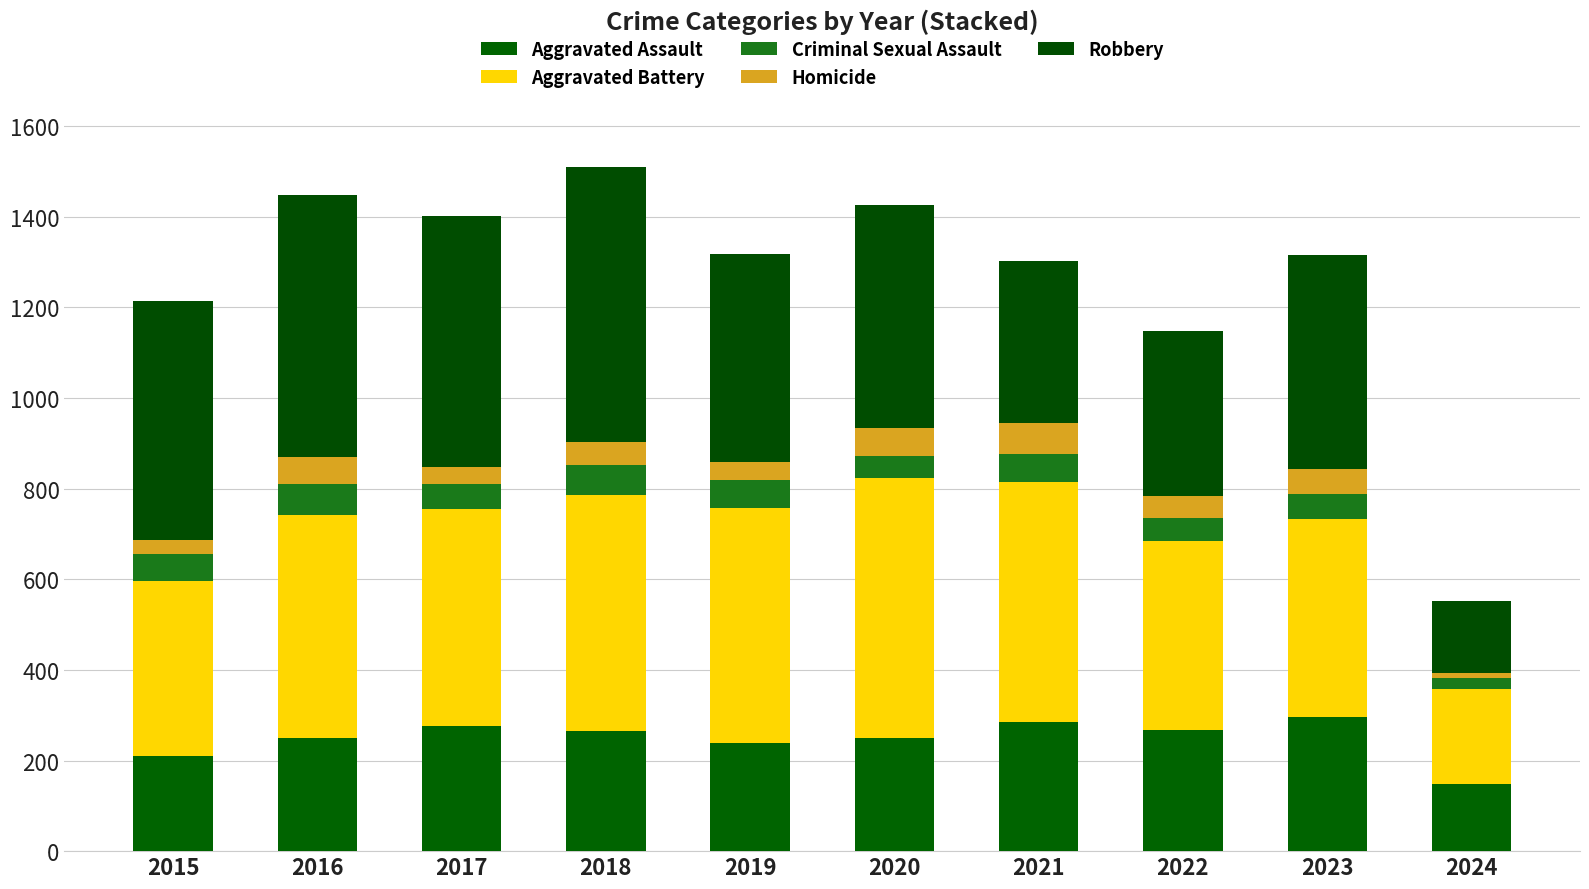

Between 2017 and 2020, which series saw the biggest shift?

Aggravated Battery